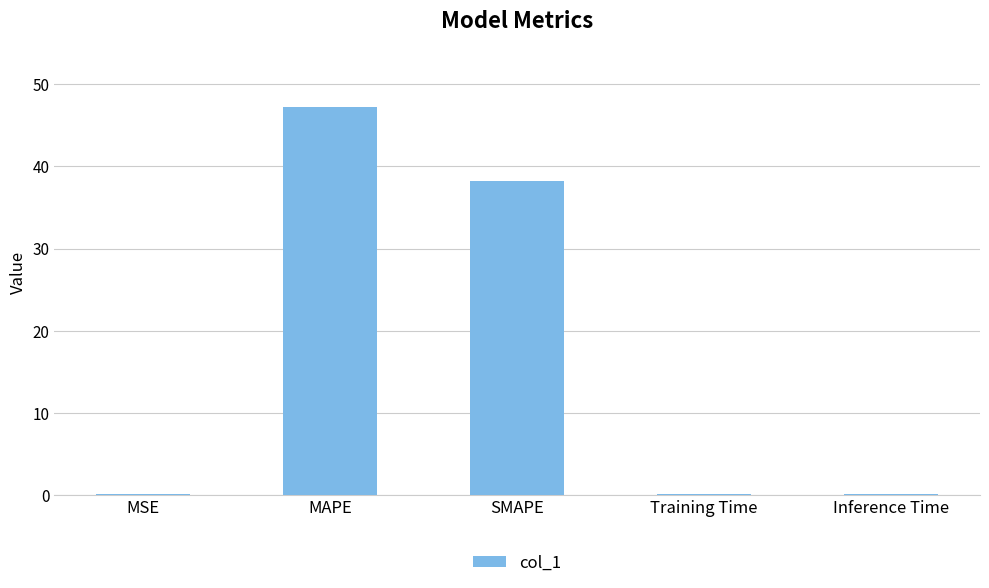

What is the approximate value at MAPE?

47.3